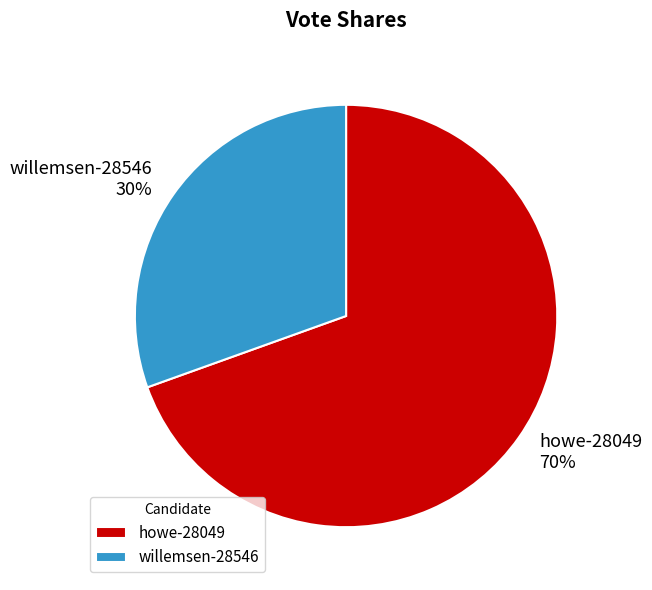

What is the largest slice in the pie chart?

howe-28049